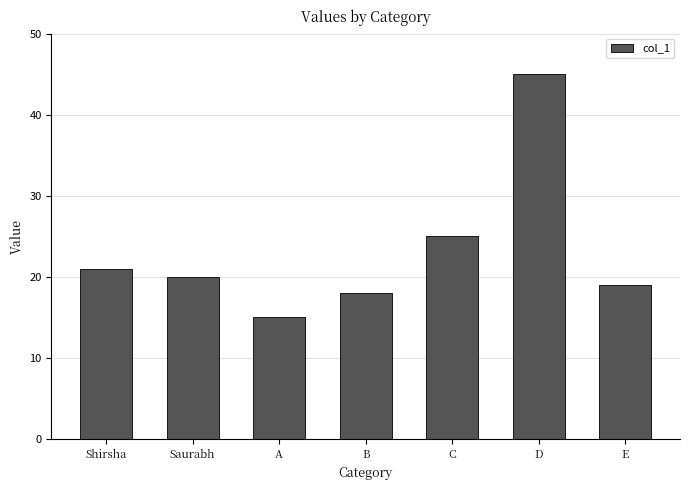

Where does the data first go above 20?

Shirsha